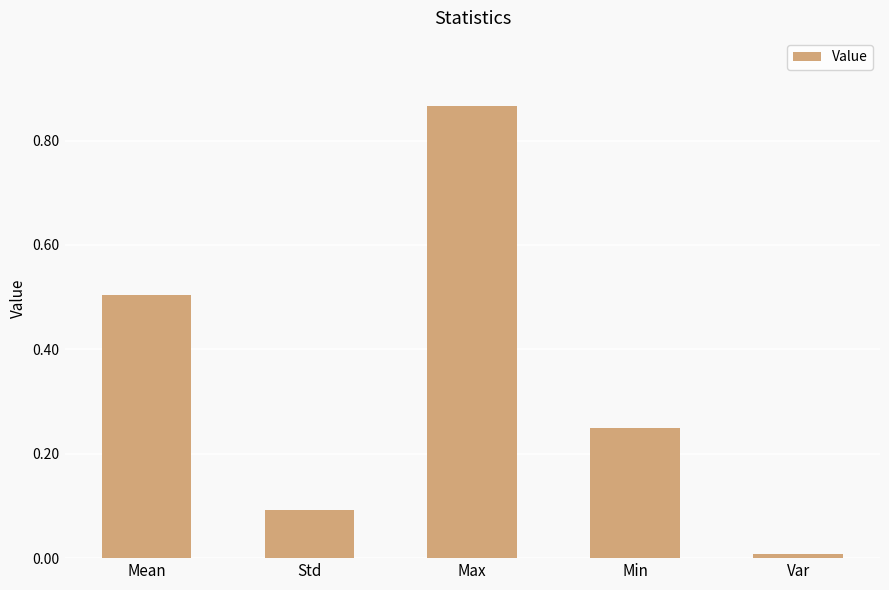

What is the sum of the values at Mean and Var?

0.5